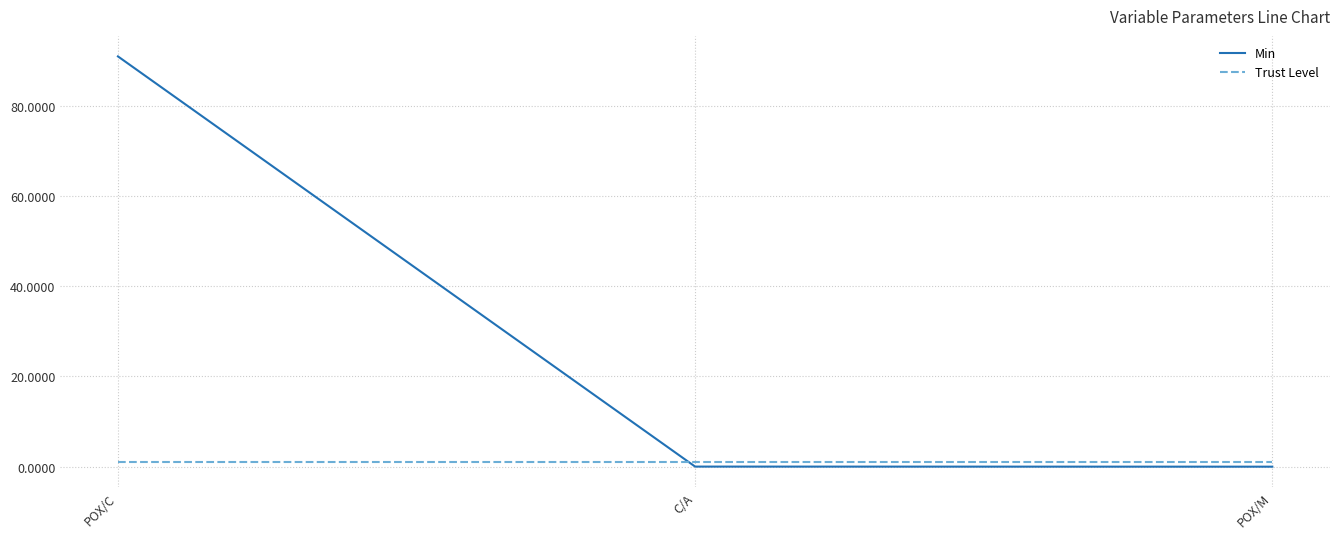

Which series has the largest range (max minus min)?

Min